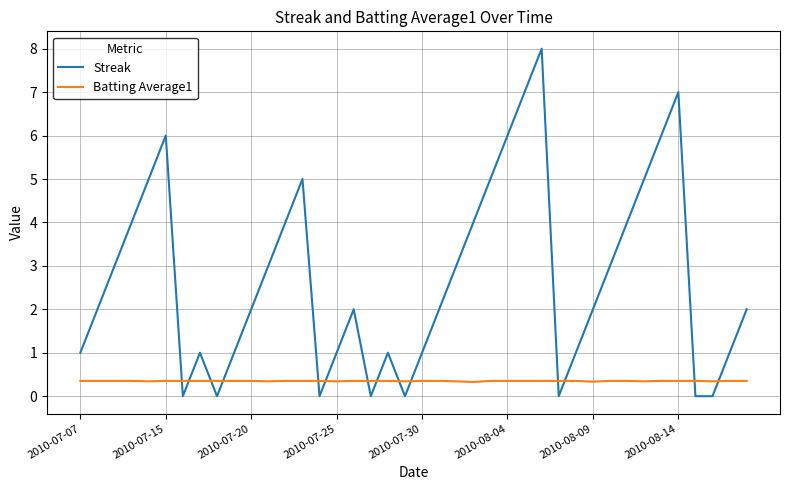

Which series has the largest range (max minus min)?

Streak